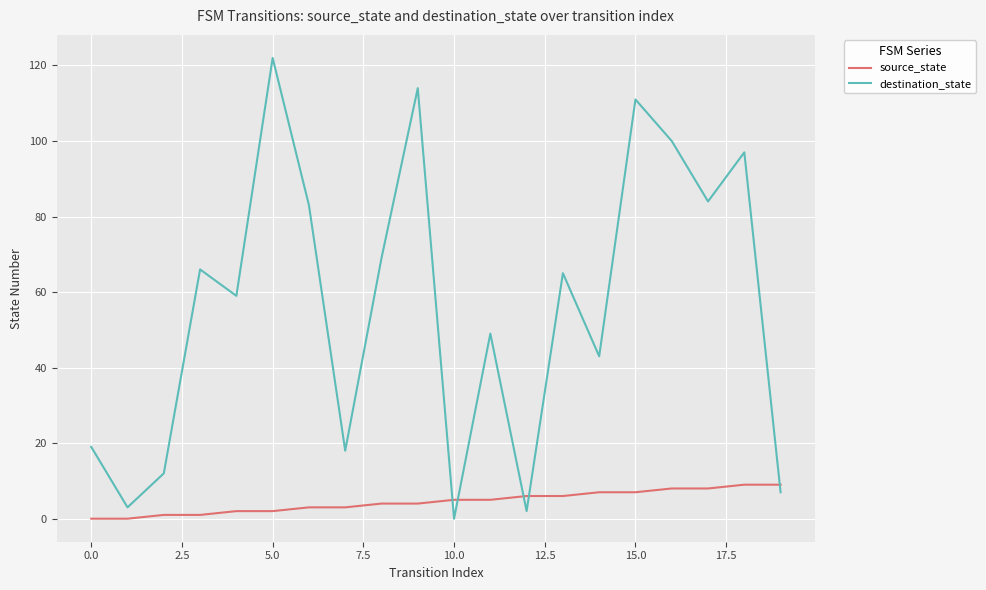

True or false: source_state and destination_state cross at least once.

True